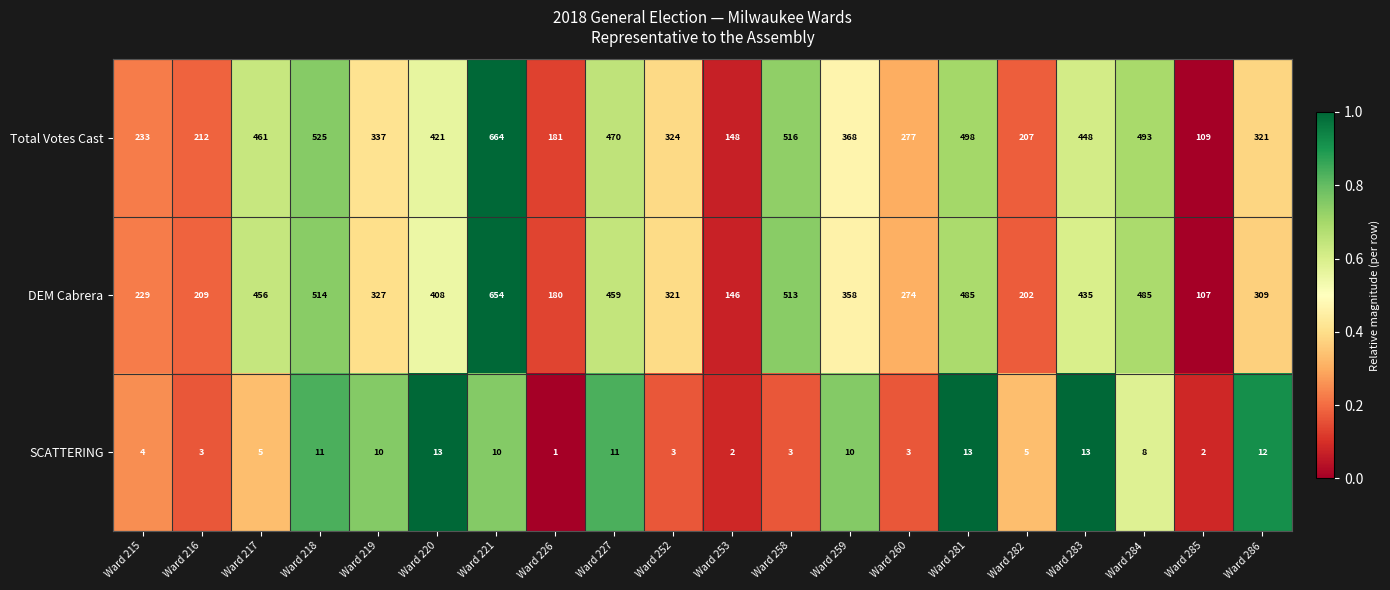

What is the sum of all DEM Cabrera values?

7071